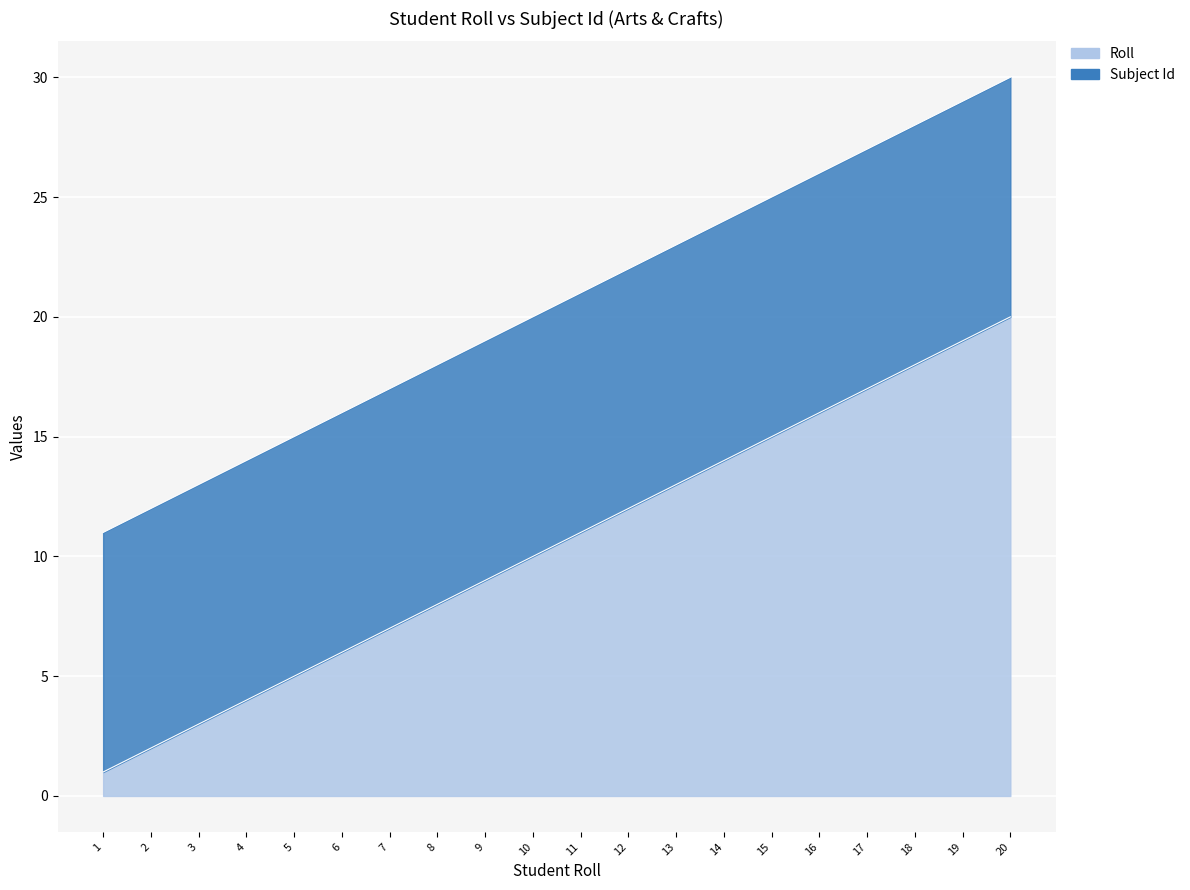

Count the number of values greater than 11.

9